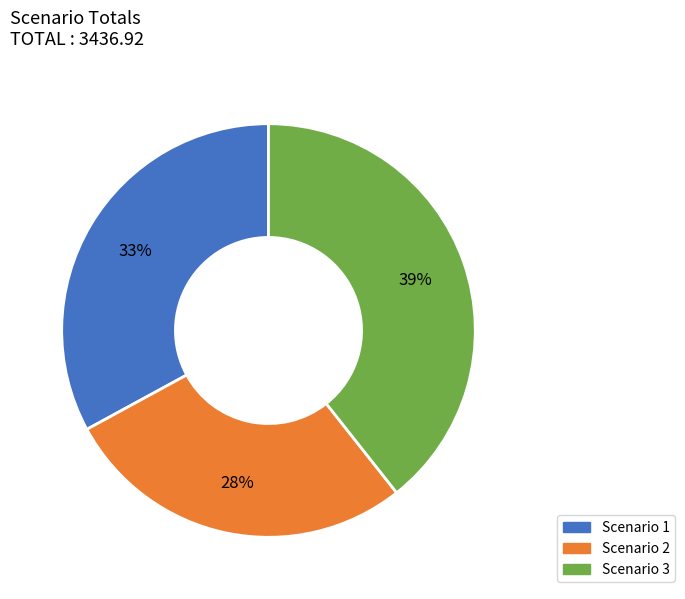

What is the largest slice in the pie chart?

Scenario 3